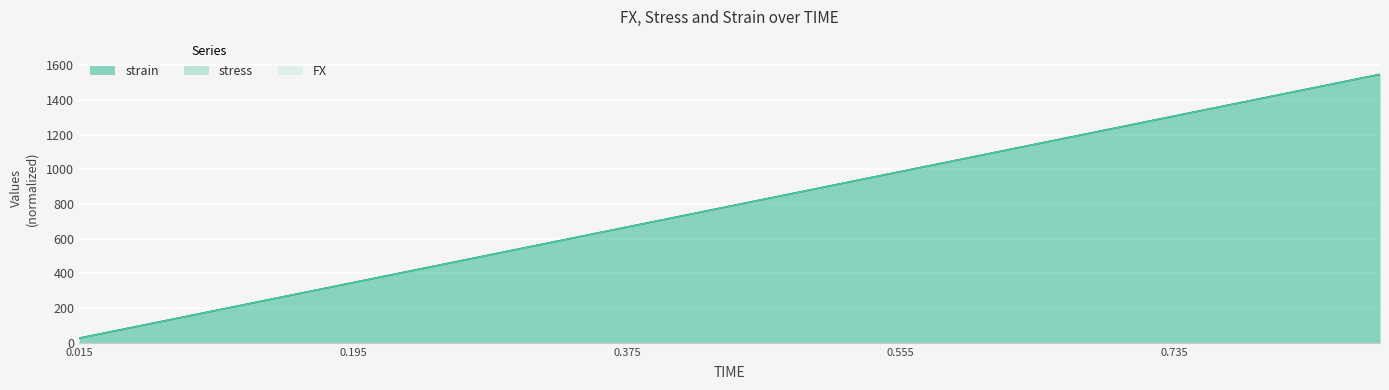

At which label is FX closest to 786?

0.42